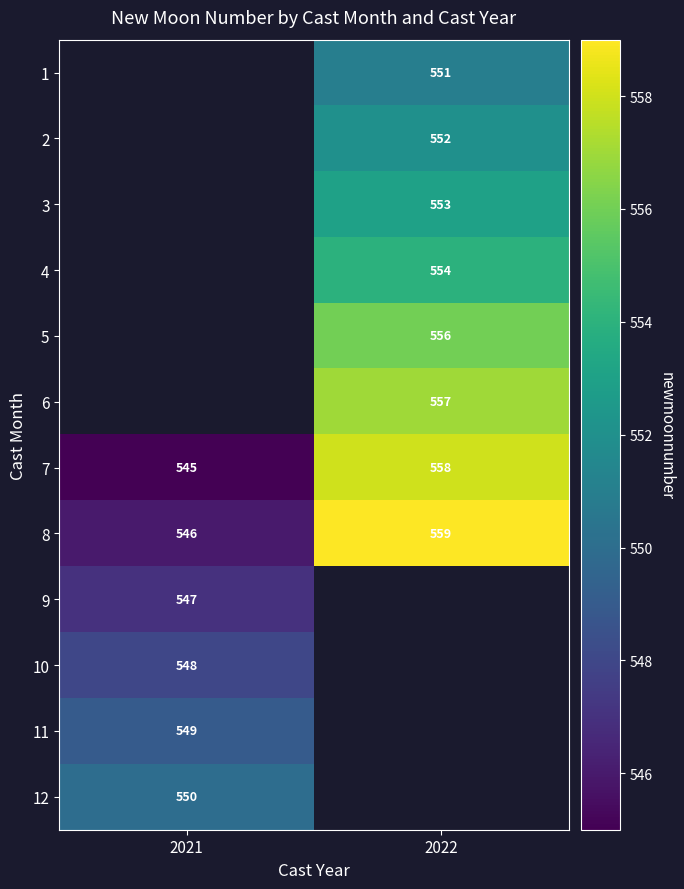

True or false: 3 has a value of 368 at 2022.

False